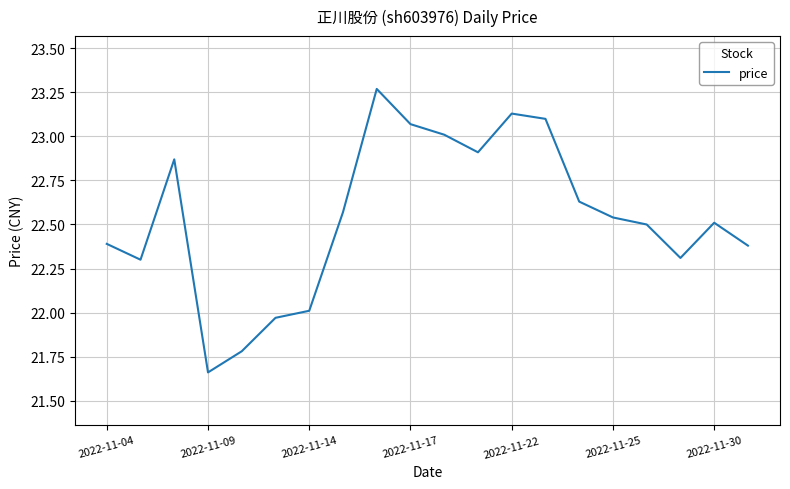

Is this an area chart (filled region under the line)?

No